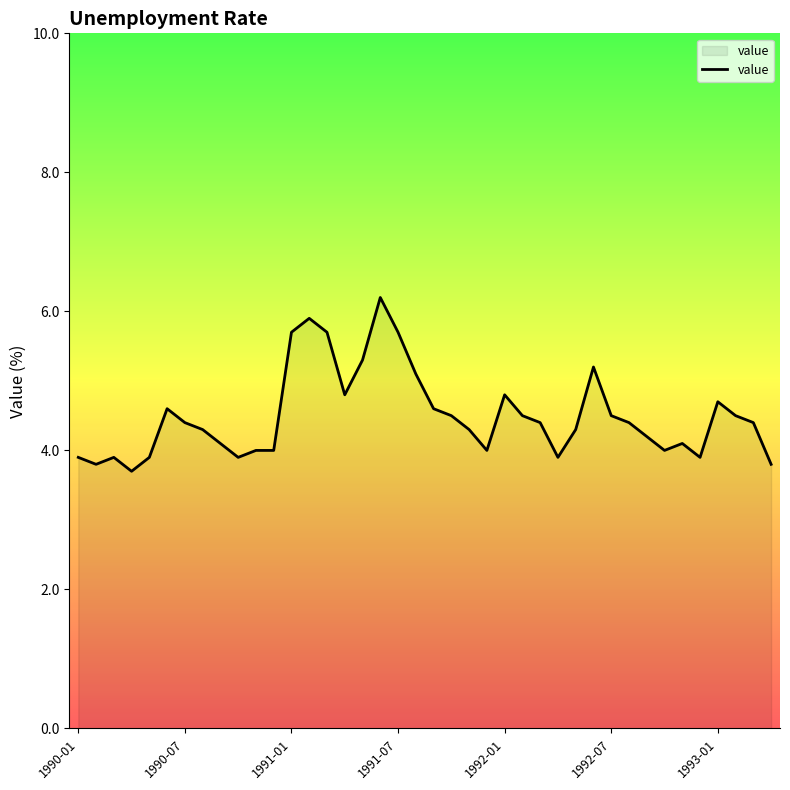

What is the greatest value displayed?

6.2